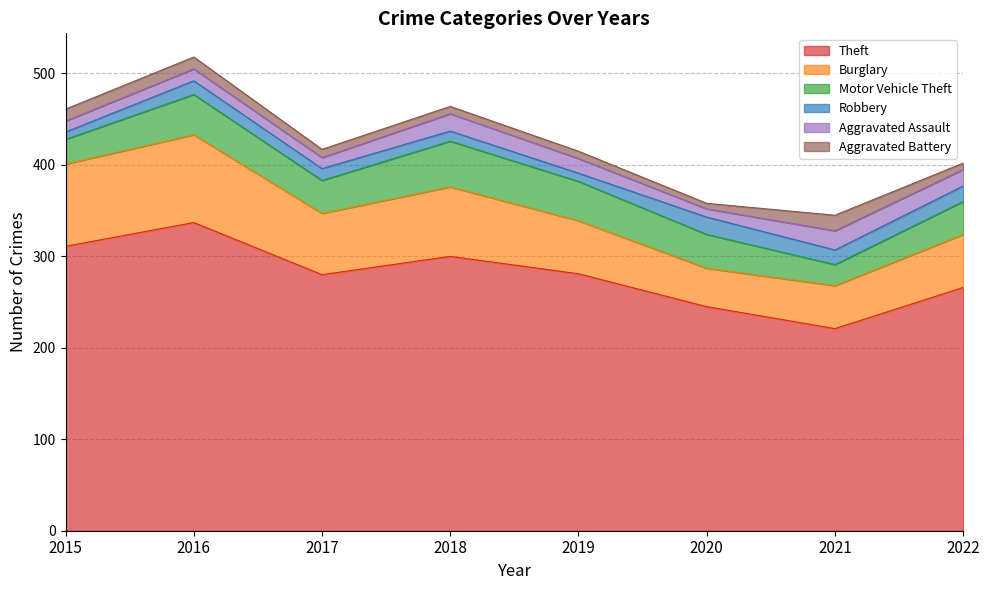

At which label is Motor Vehicle Theft closest to 36?

2017